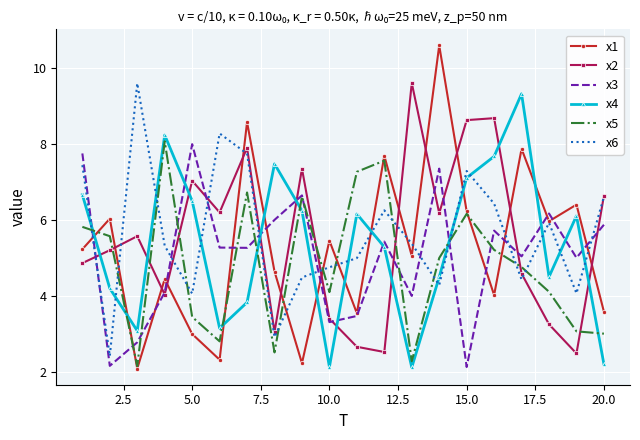

What is the maximum value shown in the chart?

10.6